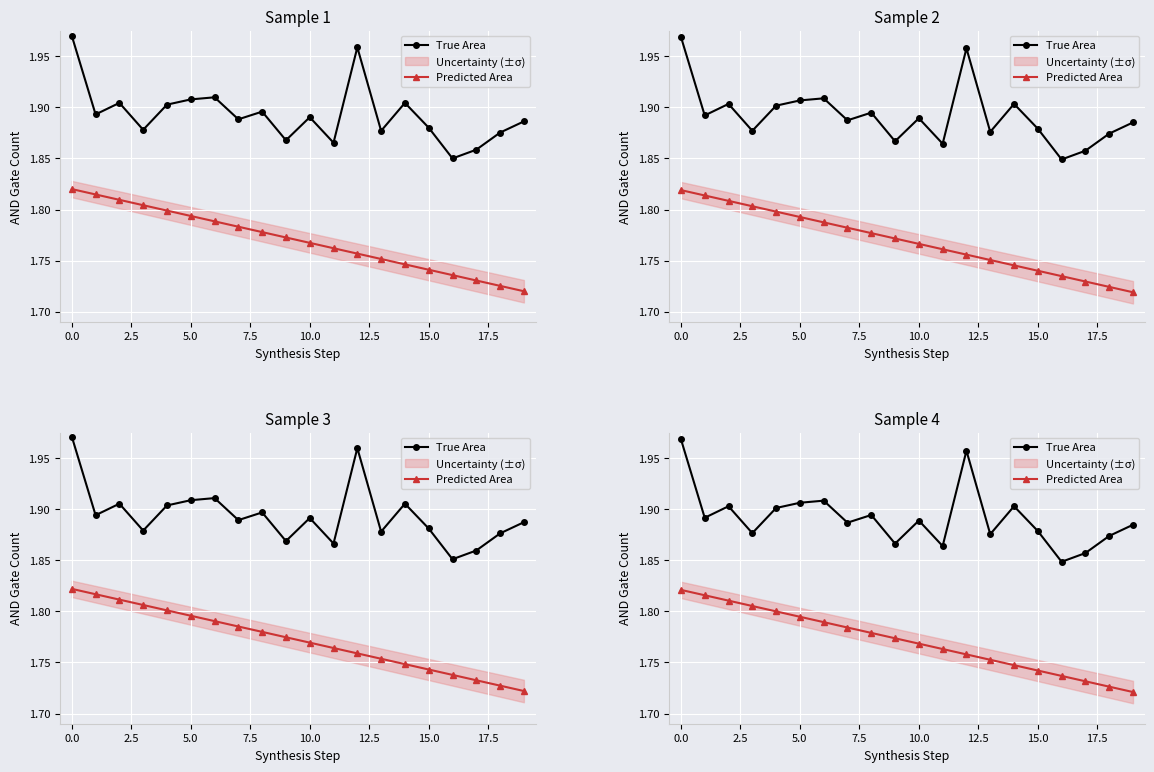

What is the approximate value of True Area at 14?

1.9